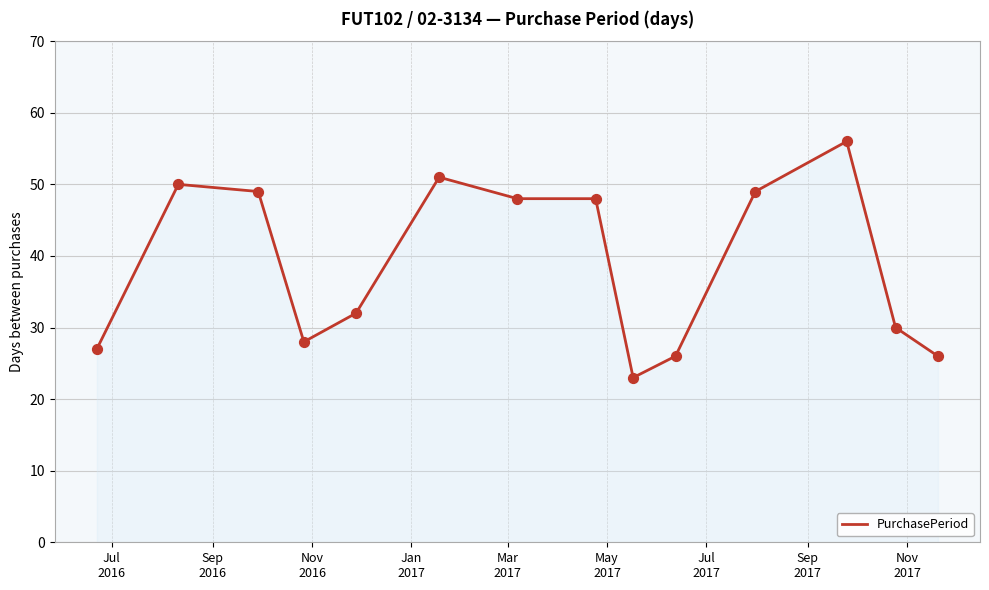

What is the difference between the maximum and minimum values?

33